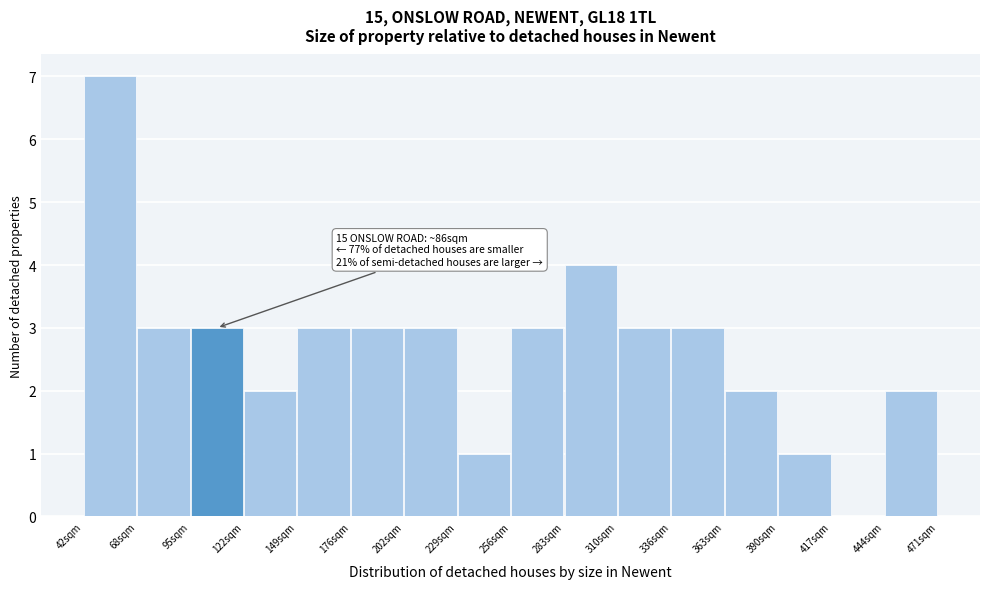

Which range on the x-axis has the tallest bar?

40 to 70